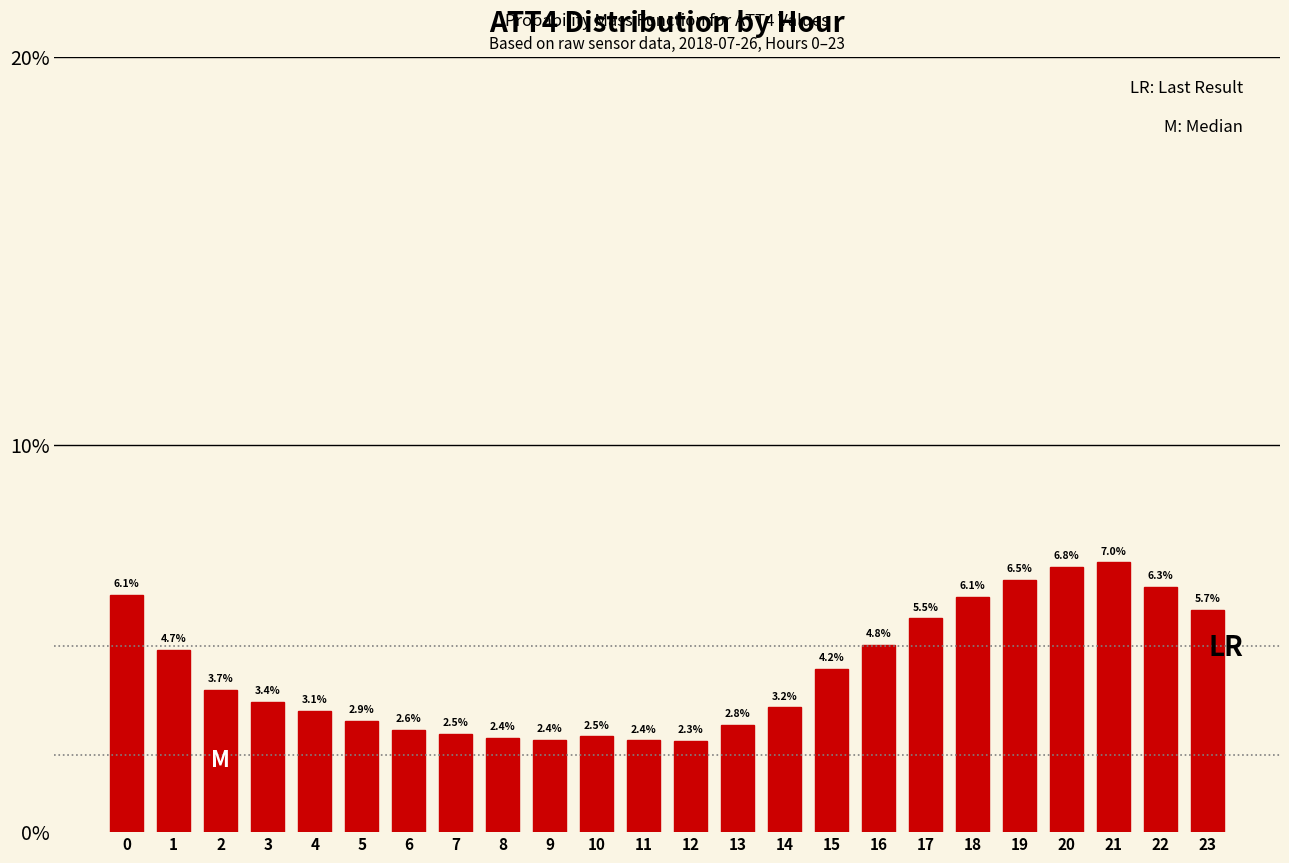

Reading left to right, list all the values displayed in this chart.

0=6.1	1=4.7	2=3.7	3=3.4	4=3.1	5=2.9	6=2.6	7=2.5	8=2.4	9=2.4	10=2.5	11=2.4	12=2.3	13=2.8	14=3.2	15=4.2	16=4.8	17=5.5	18=6.1	19=6.5	20=6.8	21=7.0	22=6.3	23=5.7